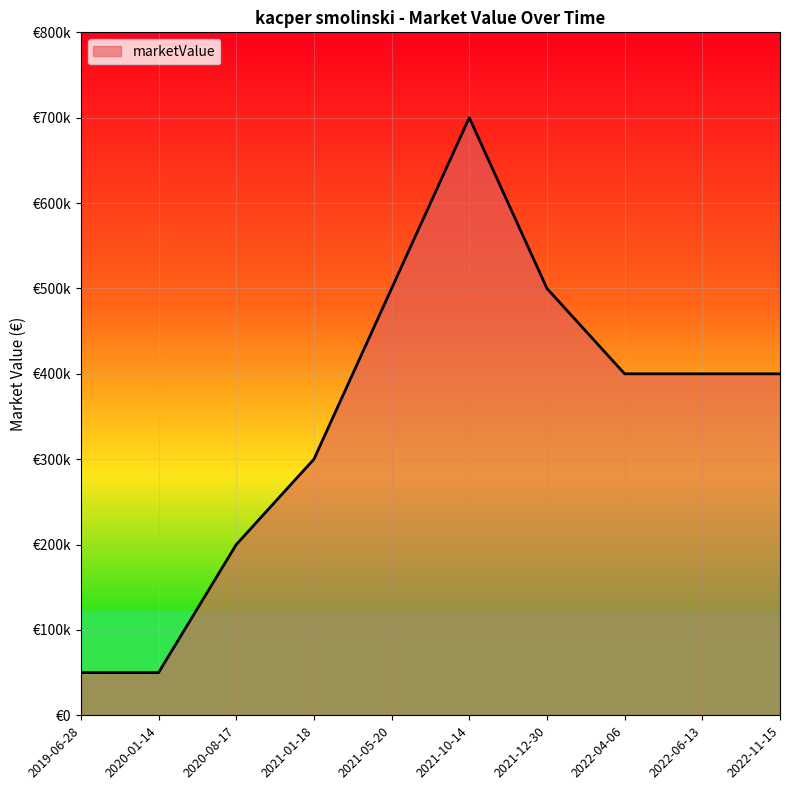

The chart shows a value of 160913 at 2021-05-20. True or false?

False